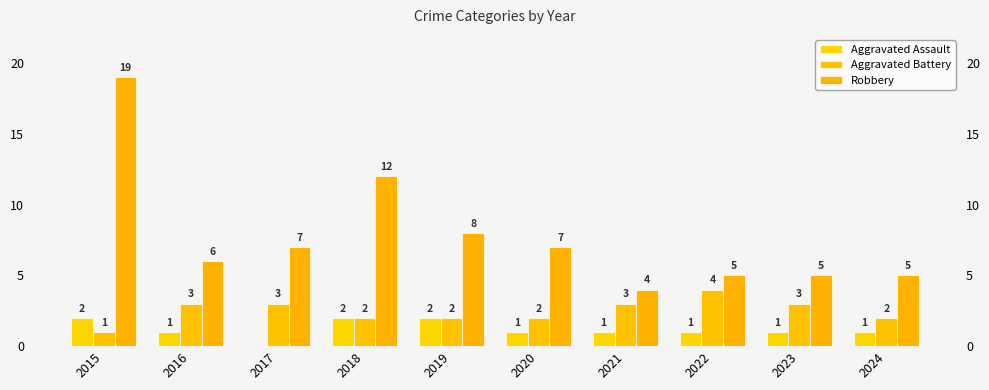

What is the value of the Robbery bar at the 3rd from the left?

7